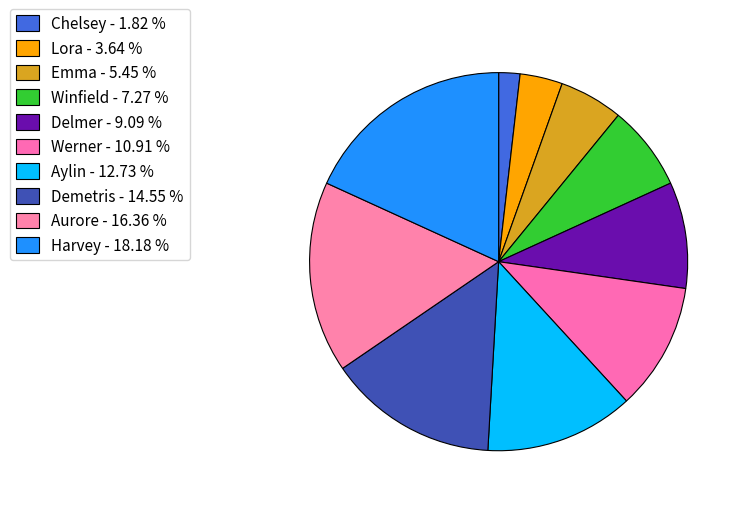

Count the number of slices in the pie.

10